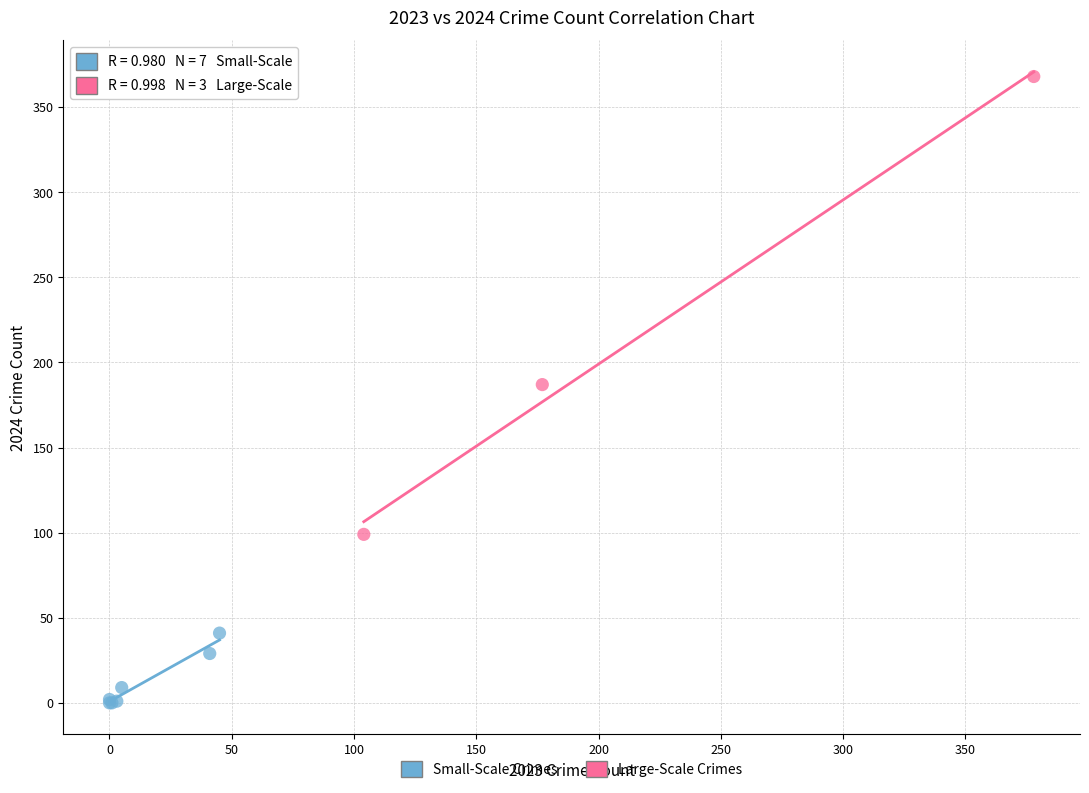

Which series reaches the minimum Y coordinate?

Small-Scale Crimes